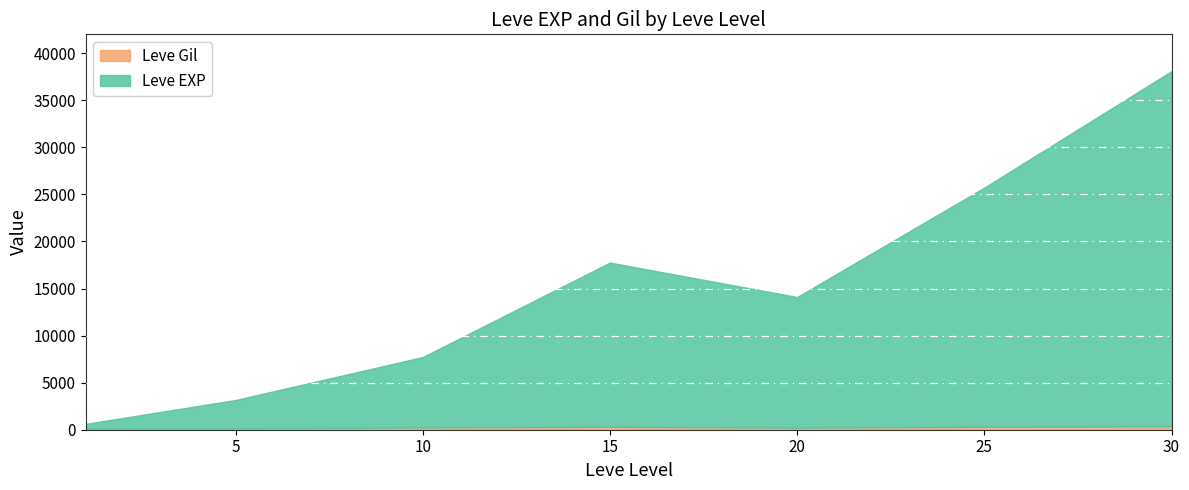

At which category is the sum across all series the highest?

30